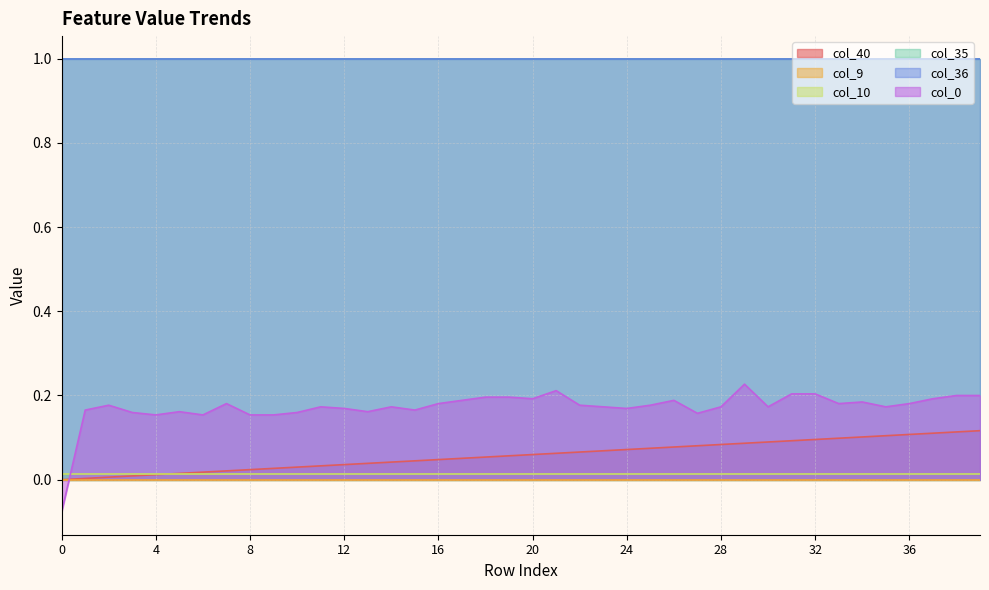

What are all the series names shown in the legend?

col_40, col_9, col_10, col_35, col_36, col_0